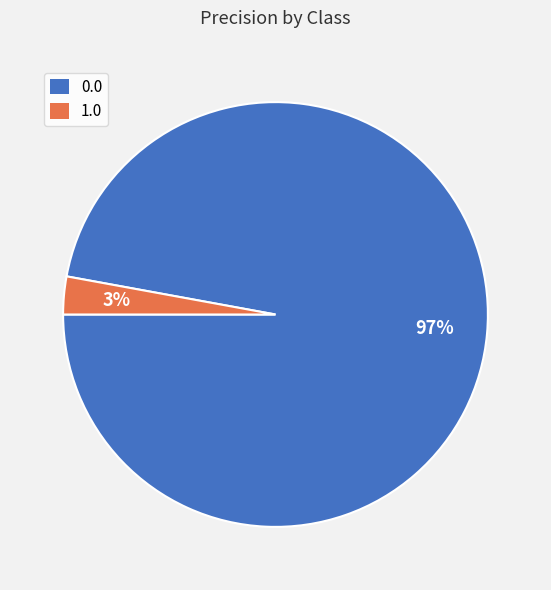

True or false: 0.0 accounts for 92% of the total.

False